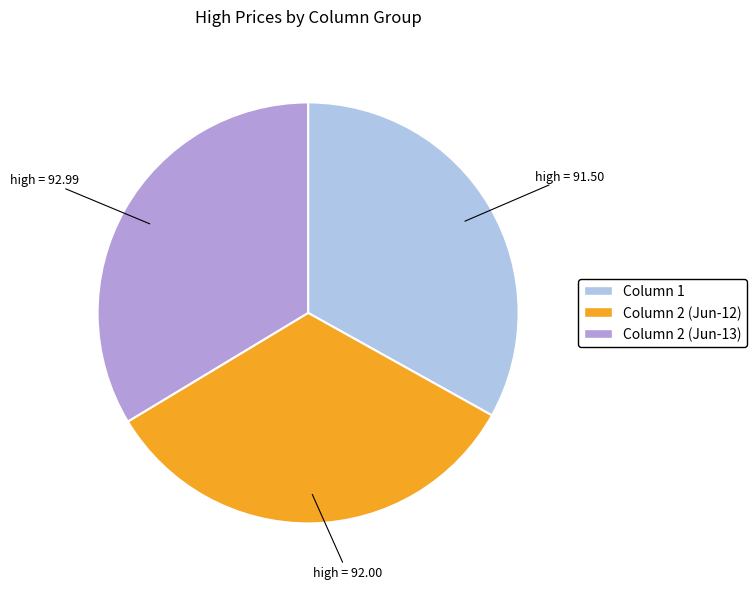

Does any single category account for the majority?

No